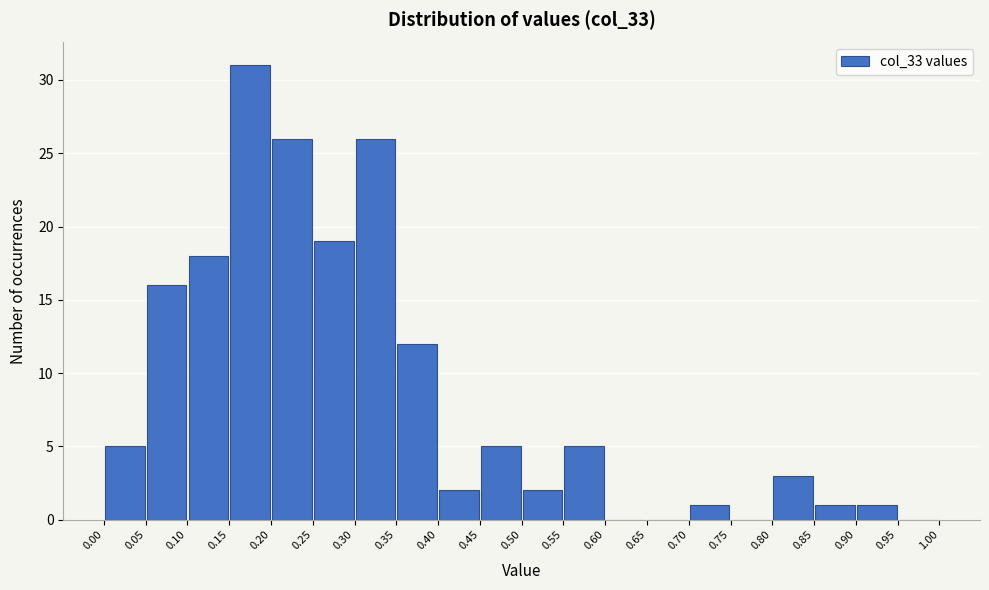

How tall is the bar that spans 0.20 to 0.25 on the x-axis? The values are not printed on the chart, so give them approximately, as read against the axis.

26